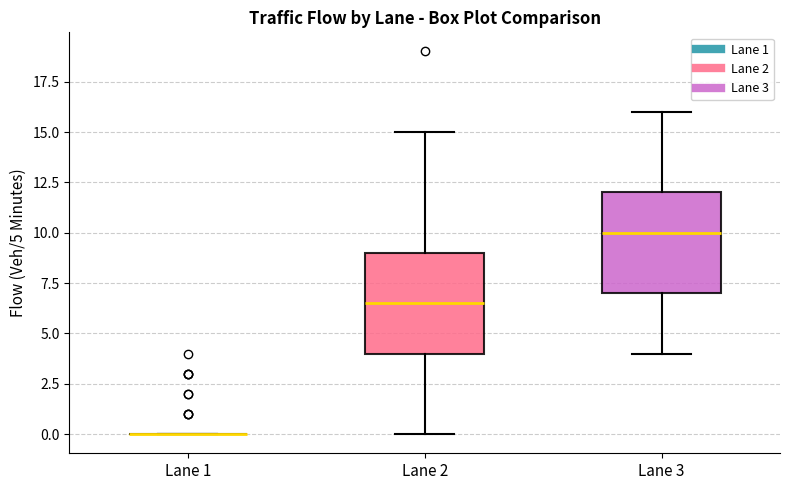

Reading left to right, transcribe this box plot: for each box, give where its median line is, the range the box spans, and where its two whiskers end, as read against the y-axis. The values are not printed on the chart, so give them approximately, as read against the axis.

Lane 1: box collapsed to a line at 0.0, whiskers 0.0 to 0.0
Lane 2: median 6.5, box 4.0 to 9.0, whiskers 0.0 to 15.0
Lane 3: median 10.0, box 7.0 to 12.0, whiskers 4.0 to 16.0